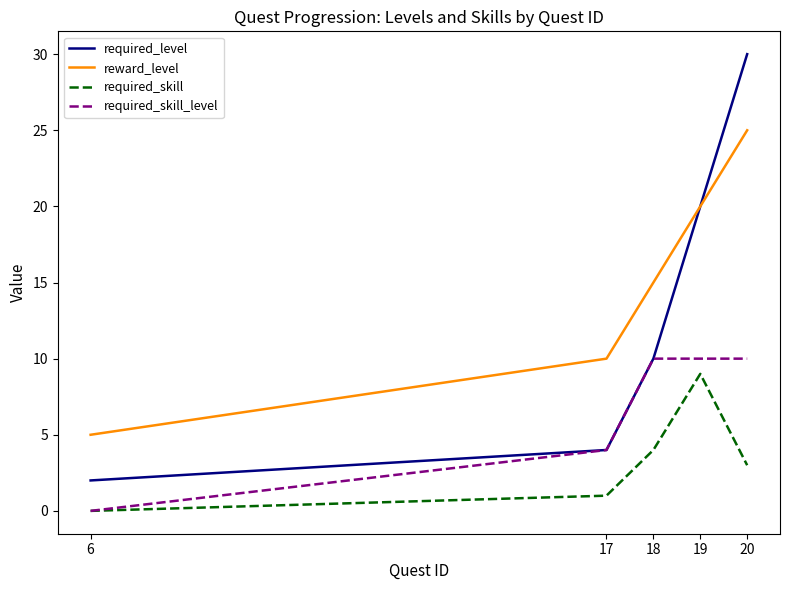

What is the average value of the reward_level series?

15